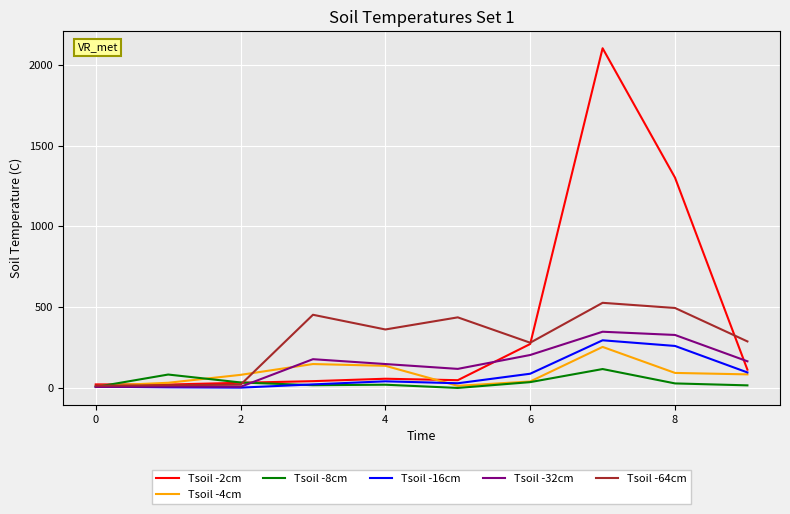

Which series has the widest spread of values?

Tsoil -2cm